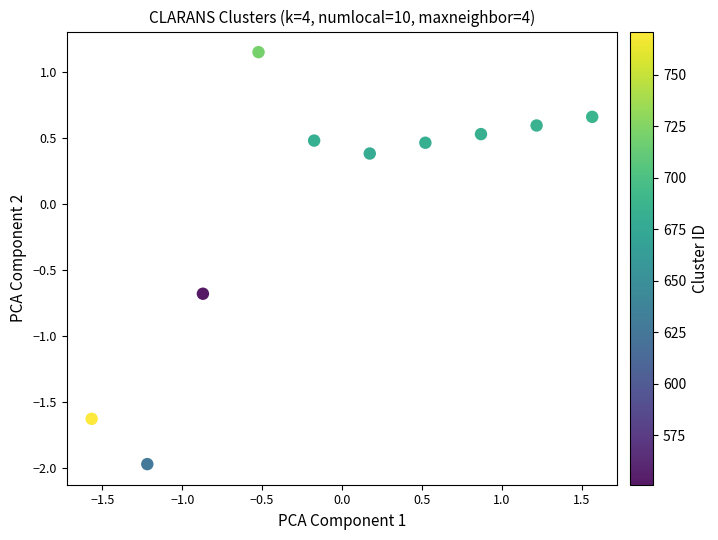

What is the range of Y values (max minus min)?

3.1